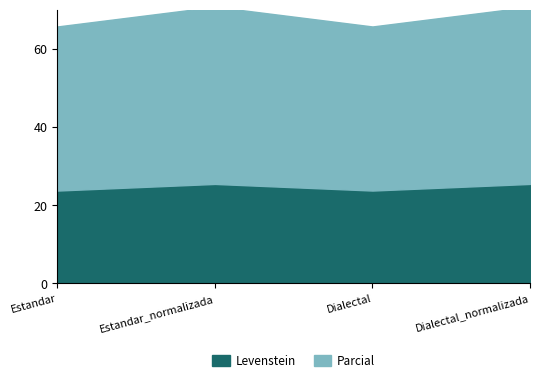

Which category has the lowest value in the Parcial series?

Estandar